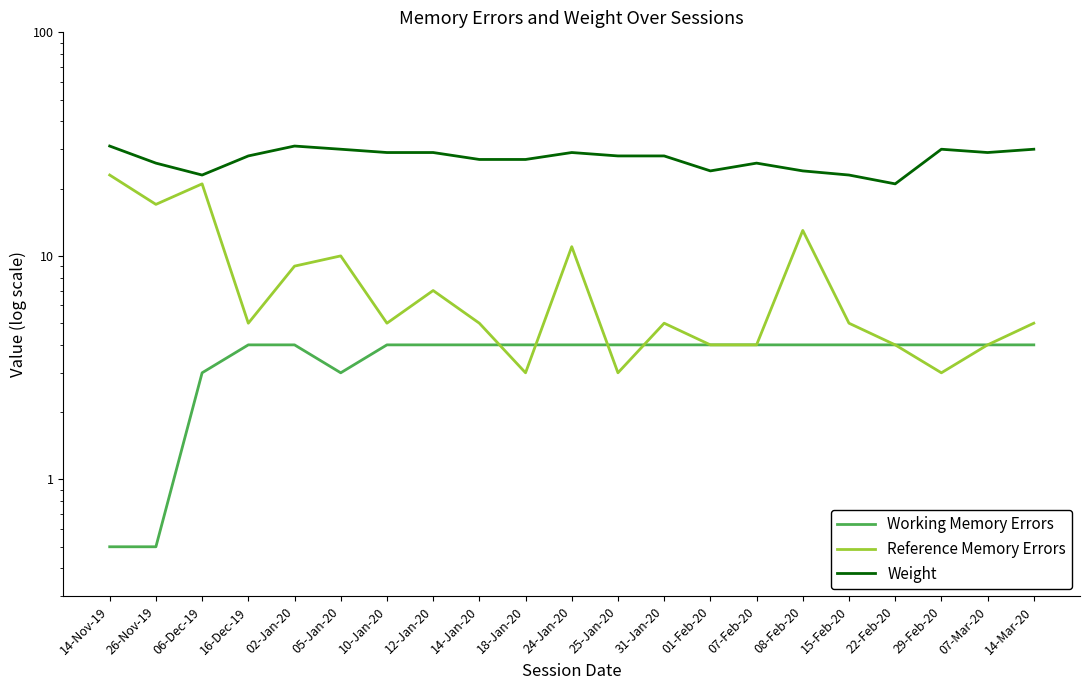

What is the sum of the Working Memory Errors values at 06-Dec-19 and 24-Jan-20?

7.0